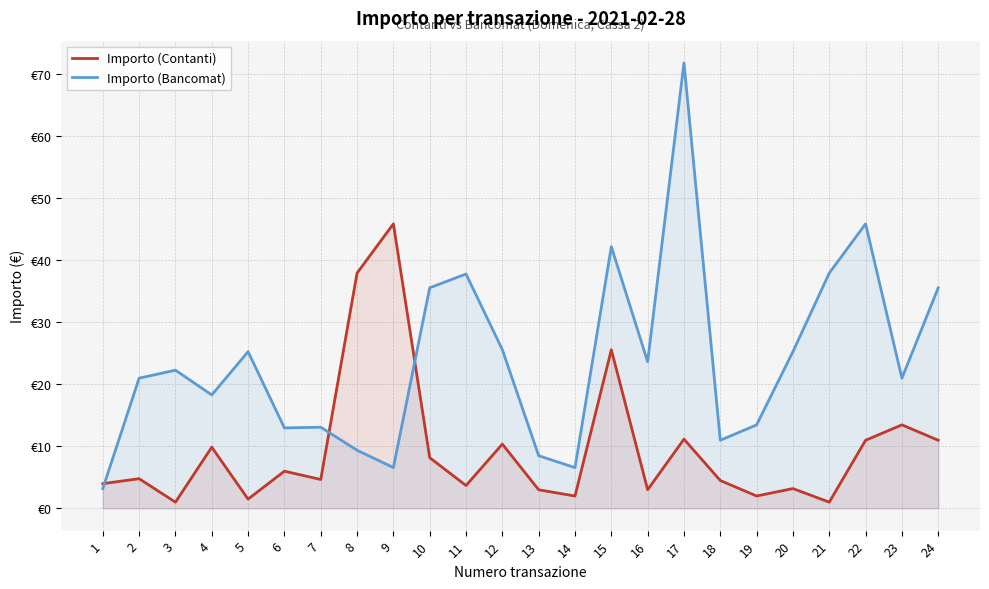

How many values in the Importo (Bancomat) series exceed 22?

12